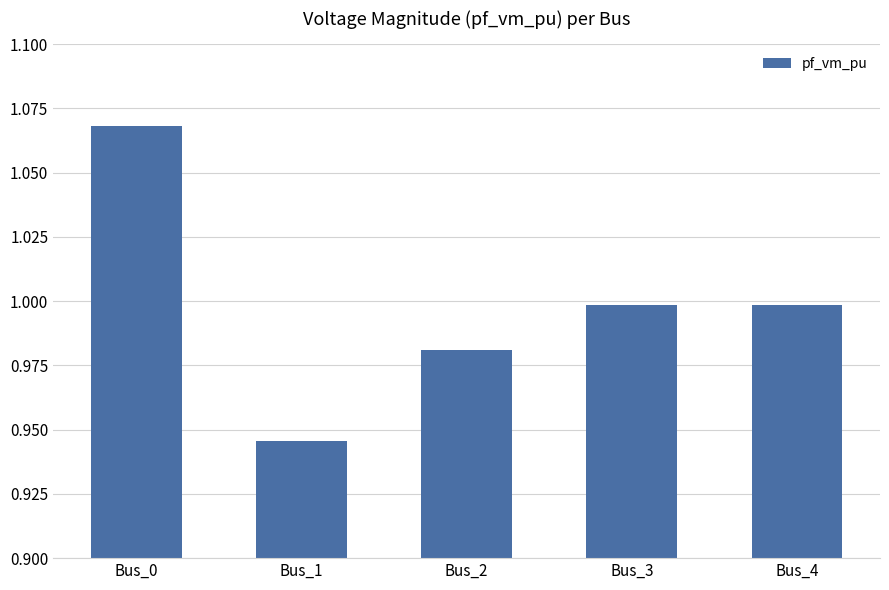

Is it true that the value at Bus_4 is 1.0?

True